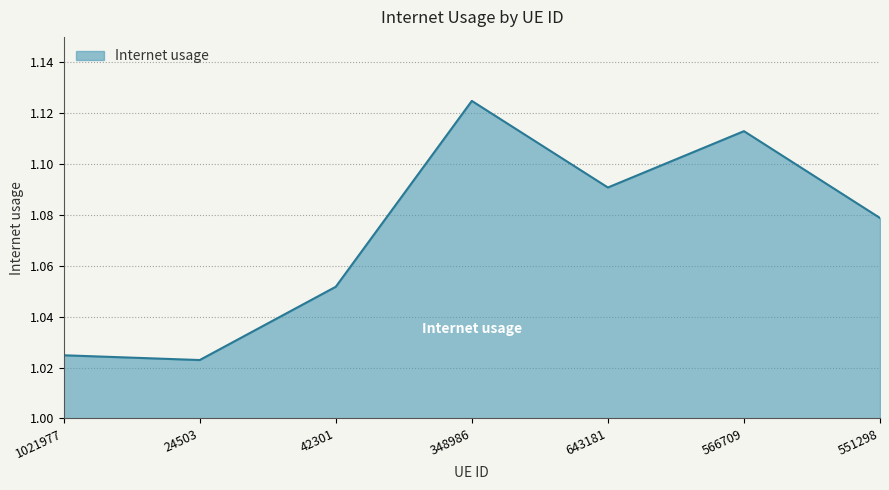

At which category does the data reach its first local peak?

348986